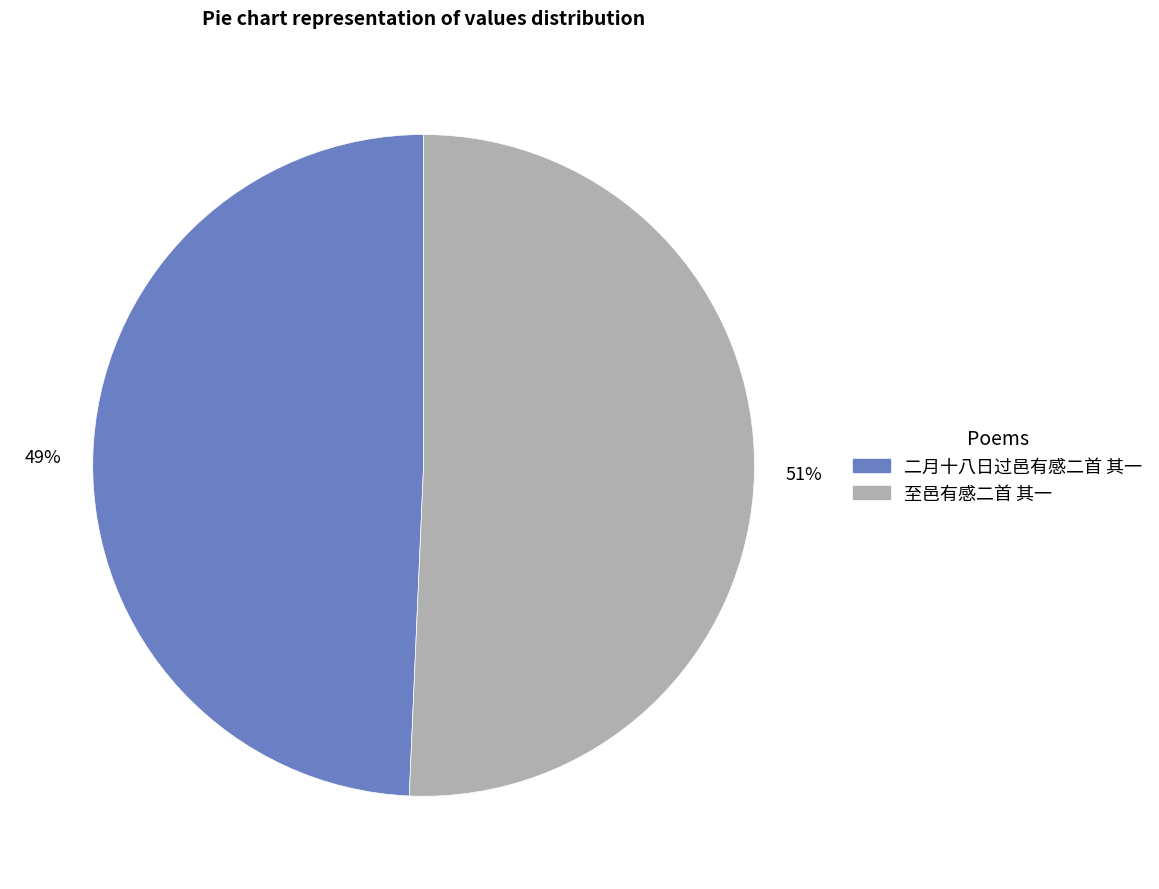

Is there a majority slice in this chart?

Yes